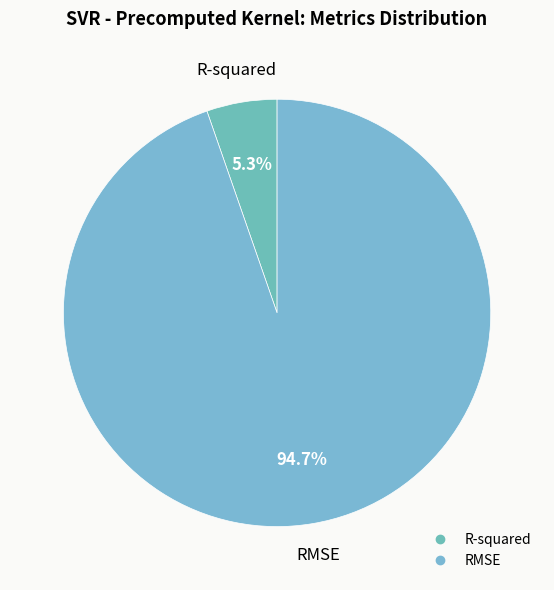

To the nearest percent, what is the difference between the largest and smallest slice percentages?

89%